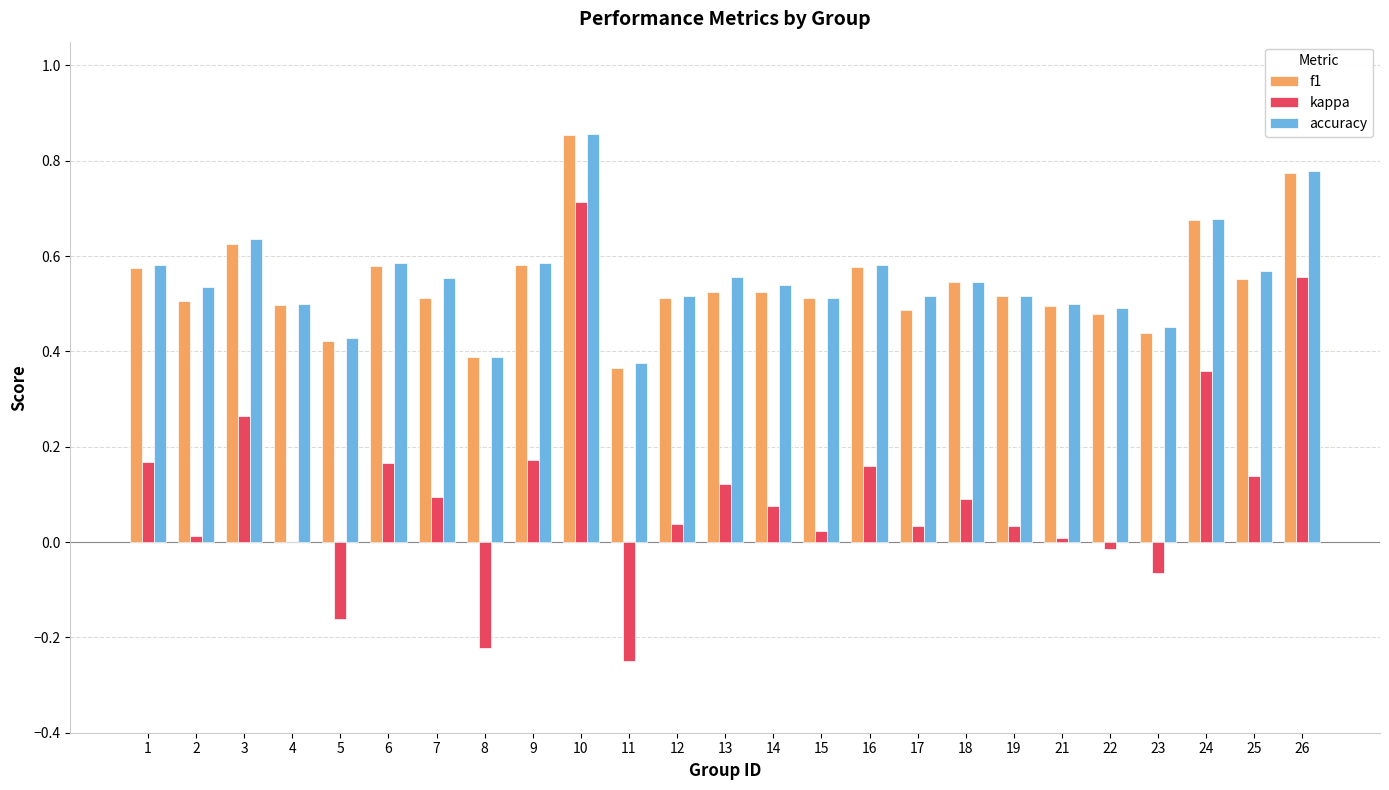

At which category is the sum across all series the highest?

10